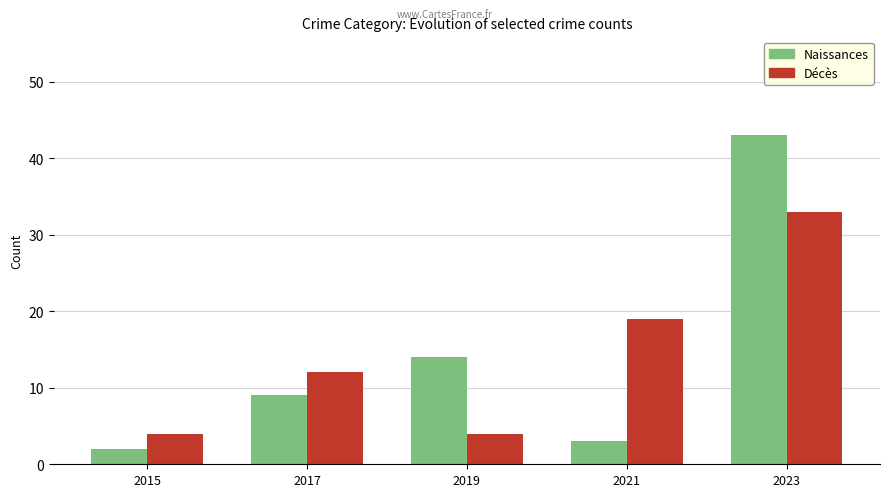

What is the greatest value displayed?

43